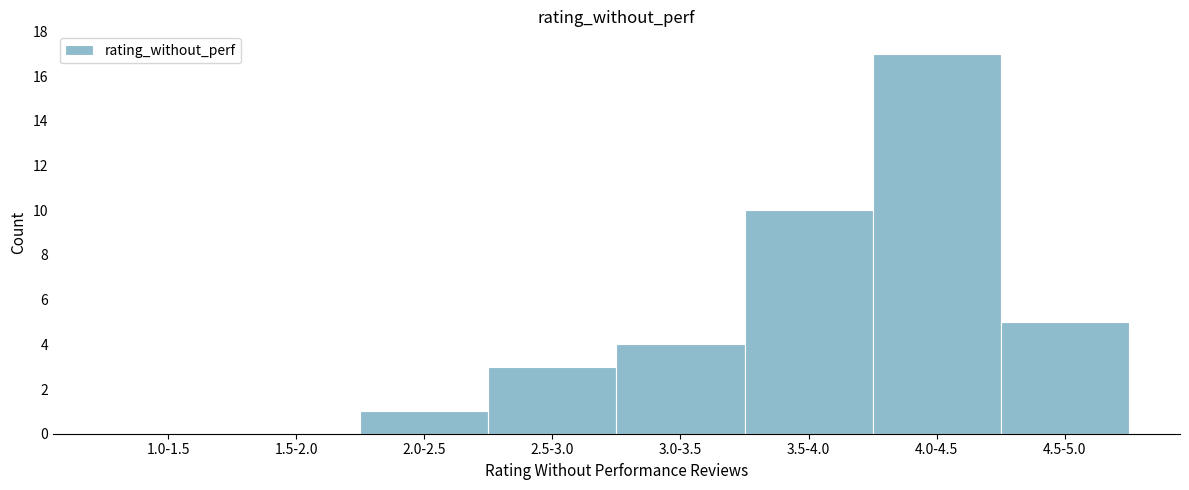

Reading left to right, extract all data points from this chart.

1.0-1.5=0	1.5-2.0=0	2.0-2.5=1	2.5-3.0=3	3.0-3.5=4	3.5-4.0=10	4.0-4.5=17	4.5-5.0=5